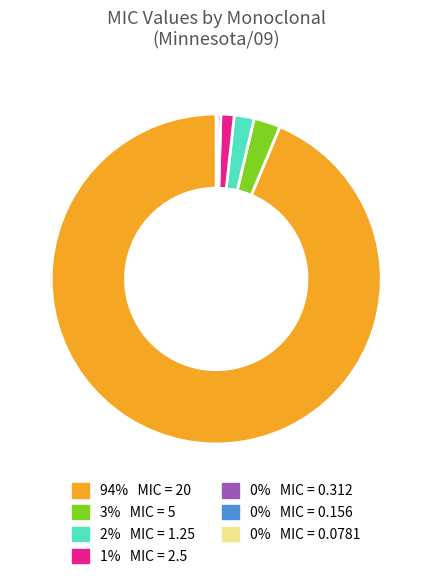

Does any single category account for the majority?

Yes